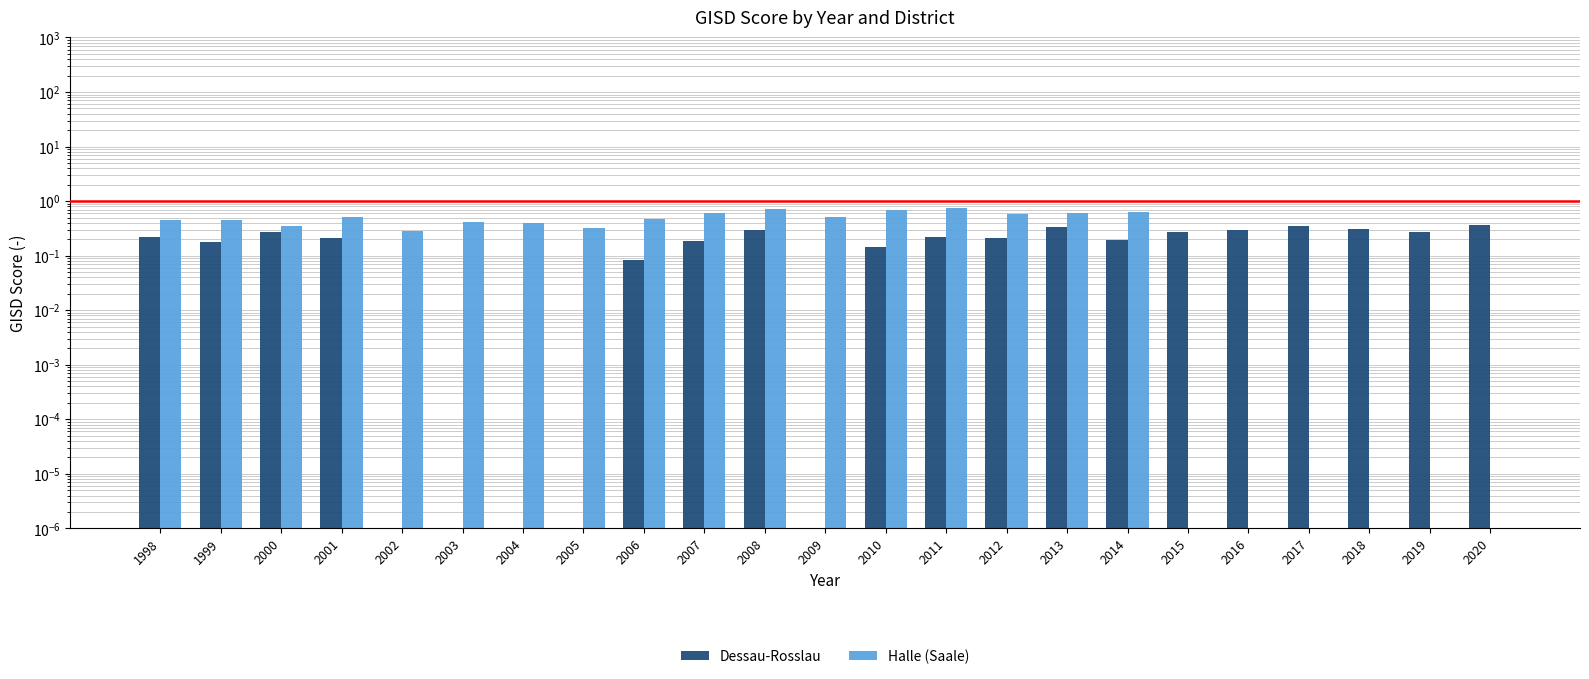

The value of Dessau-Rosslau at 2016 is 0.5. True or false?

False